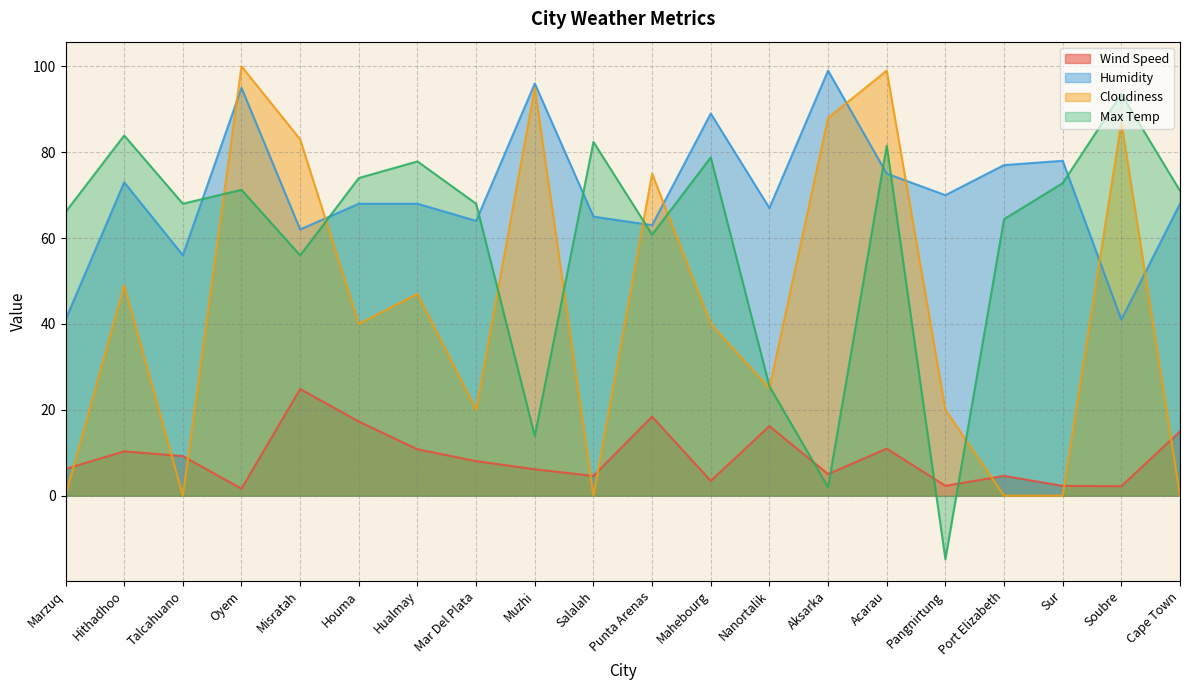

What is the lowest value of the Wind Speed series?

1.6